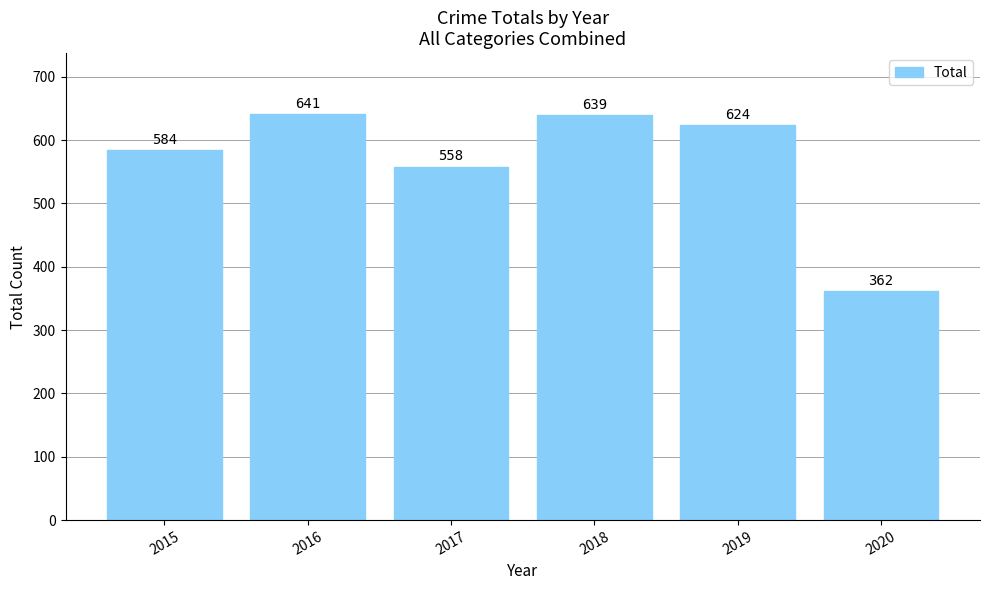

Where does the data first go above 624?

2016